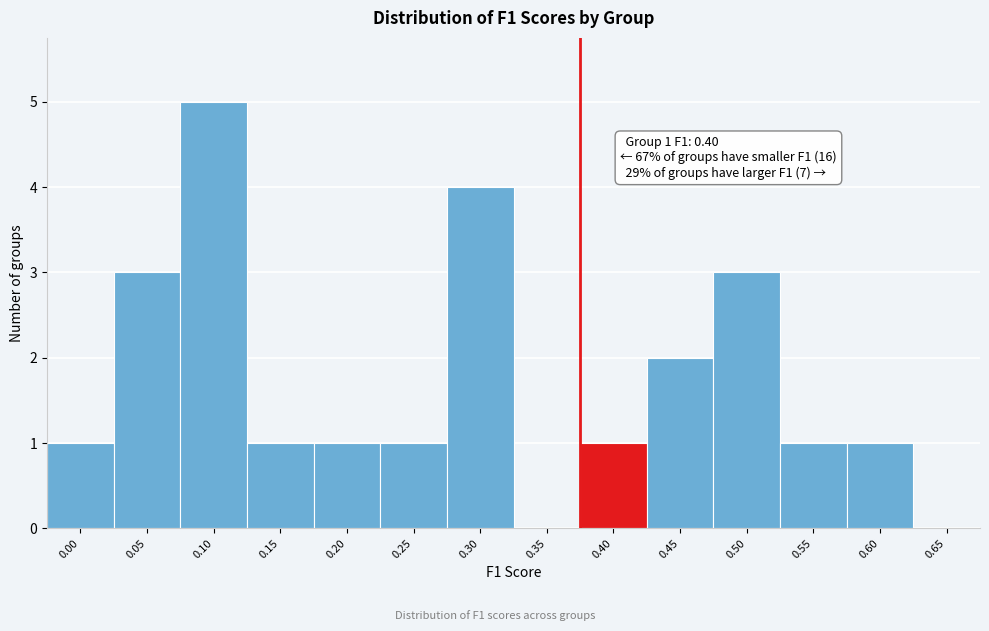

Reading right to left, transcribe all the data shown in this chart.

0.65=0	0.60=1	0.55=1	0.50=3	0.45=2	0.40=1	0.35=0	0.30=4	0.25=1	0.20=1	0.15=1	0.10=5	0.05=3	0.00=1